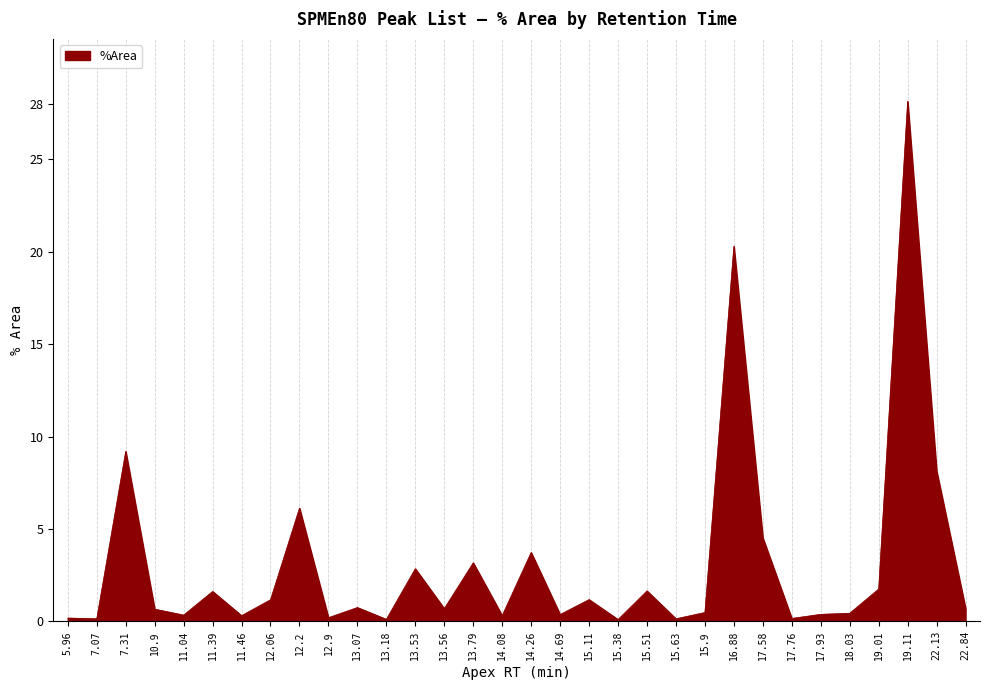

The value at 13.53 is 4.6. True or false?

False